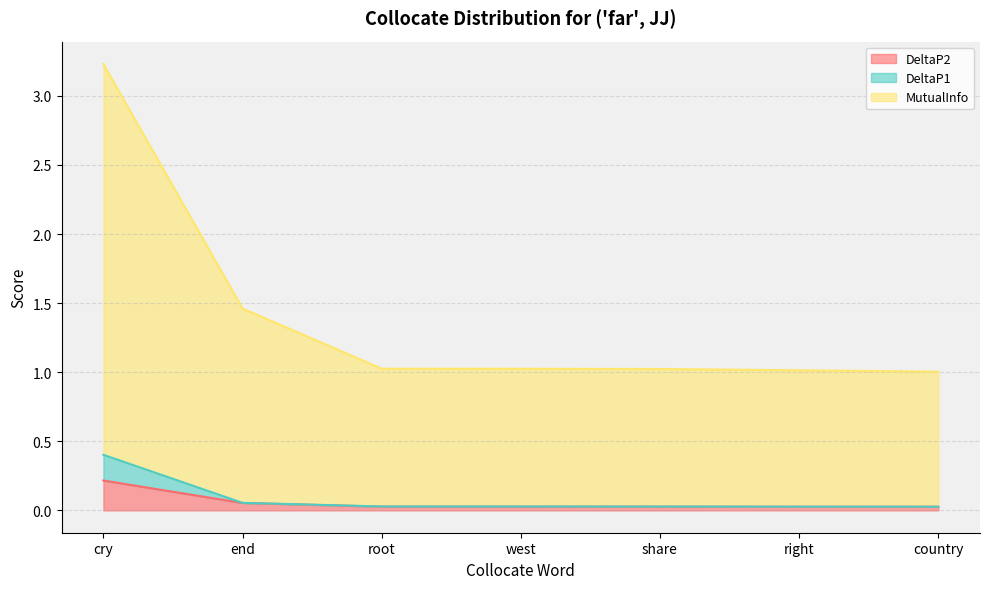

What are all the series names shown in the legend?

DeltaP2, DeltaP1, MutualInfo